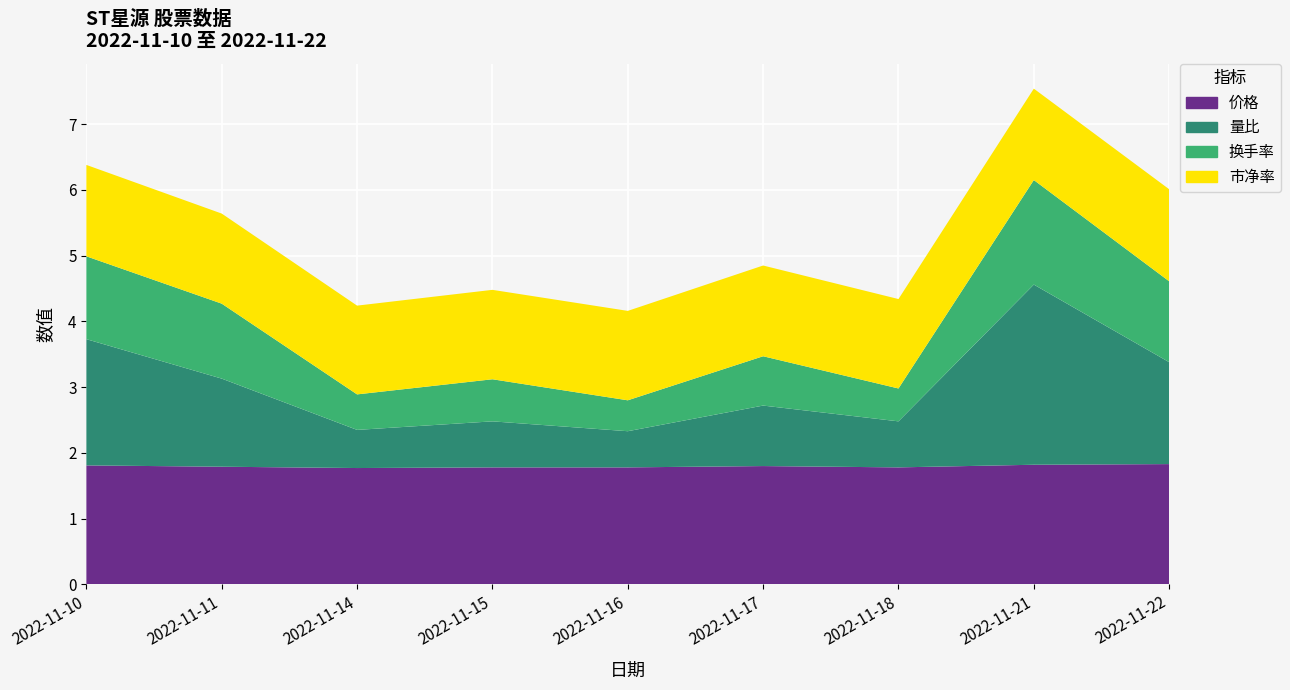

Reading left to right, extract all data points from this chart.

价格: 2022-11-10=1.8	2022-11-11=1.8	2022-11-14=1.8	2022-11-15=1.8	2022-11-16=1.8	2022-11-17=1.8	2022-11-18=1.8	2022-11-21=1.8	2022-11-22=1.8
量比: 2022-11-10=1.9	2022-11-11=1.3	2022-11-14=0.6	2022-11-15=0.7	2022-11-16=0.6	2022-11-17=0.9	2022-11-18=0.7	2022-11-21=2.7	2022-11-22=1.6
换手率: 2022-11-10=1.3	2022-11-11=1.1	2022-11-14=0.5	2022-11-15=0.6	2022-11-16=0.5	2022-11-17=0.8	2022-11-18=0.5	2022-11-21=1.6	2022-11-22=1.2
市净率: 2022-11-10=1.4	2022-11-11=1.4	2022-11-14=1.4	2022-11-15=1.4	2022-11-16=1.4	2022-11-17=1.4	2022-11-18=1.4	2022-11-21=1.4	2022-11-22=1.4